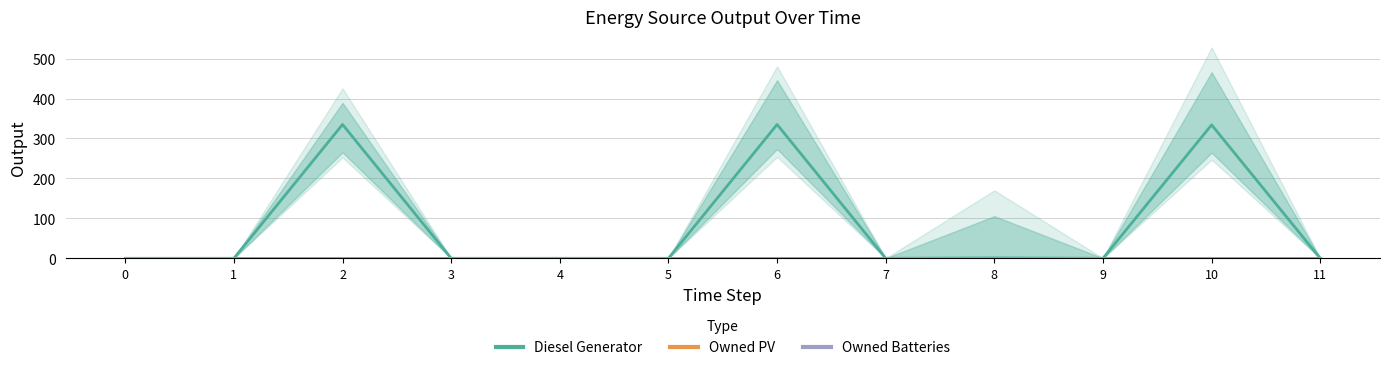

What is the sum of all Diesel Generator values?

1005